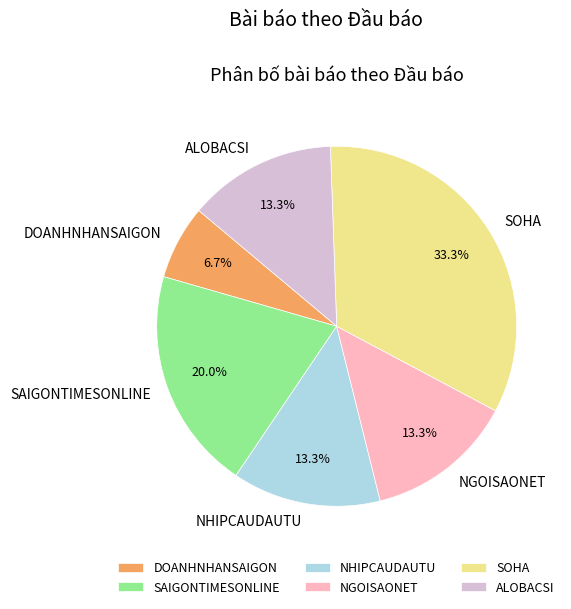

Does SAIGONTIMESONLINE account for over 50% of the chart?

No